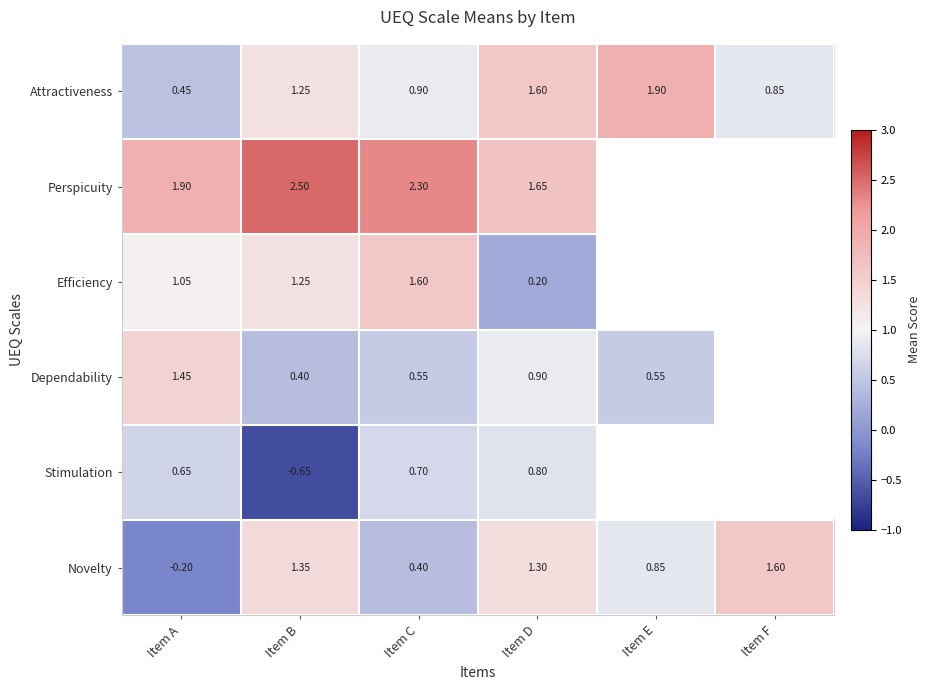

Is the value of Novelty at Item A greater than the value of Efficiency at Item A?

No